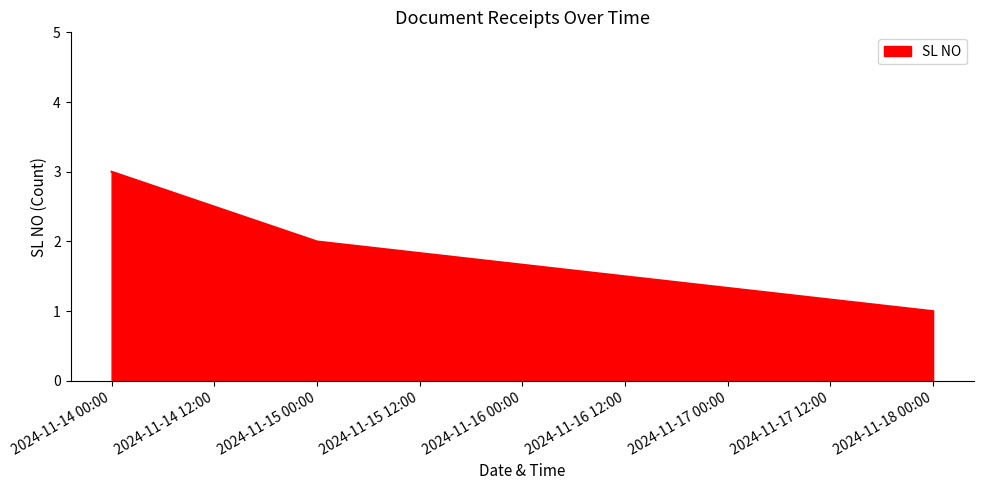

What is the sum of all values?

6